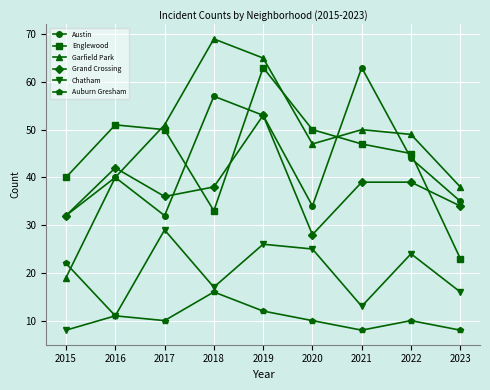

What value does the Chatham series have at 2017, to the nearest 5?

30